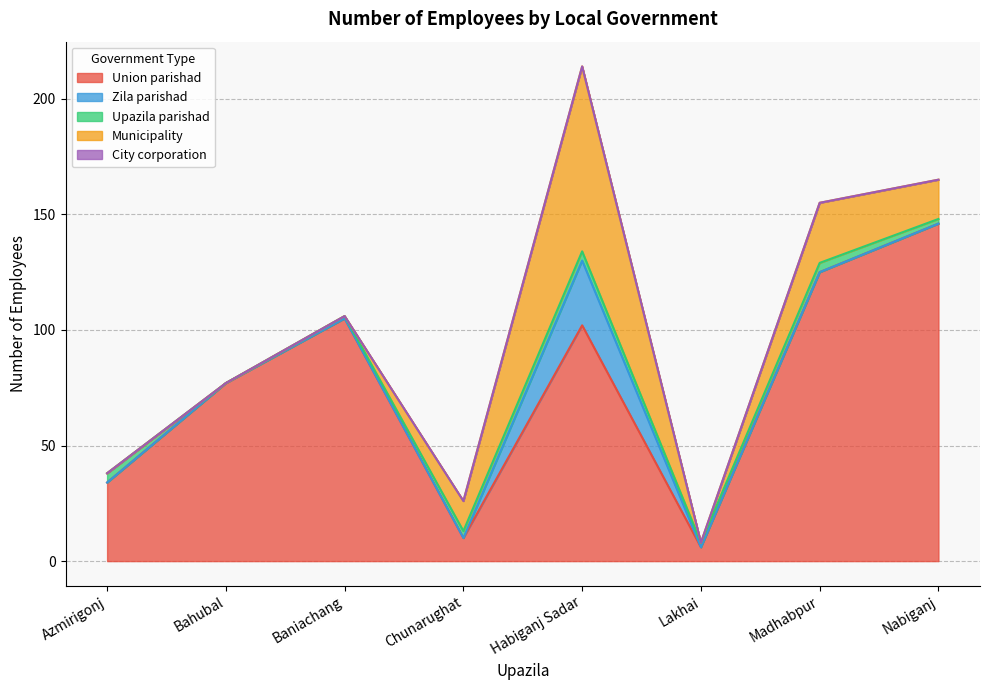

True or false: Zila parishad and City corporation intersect in this chart.

False